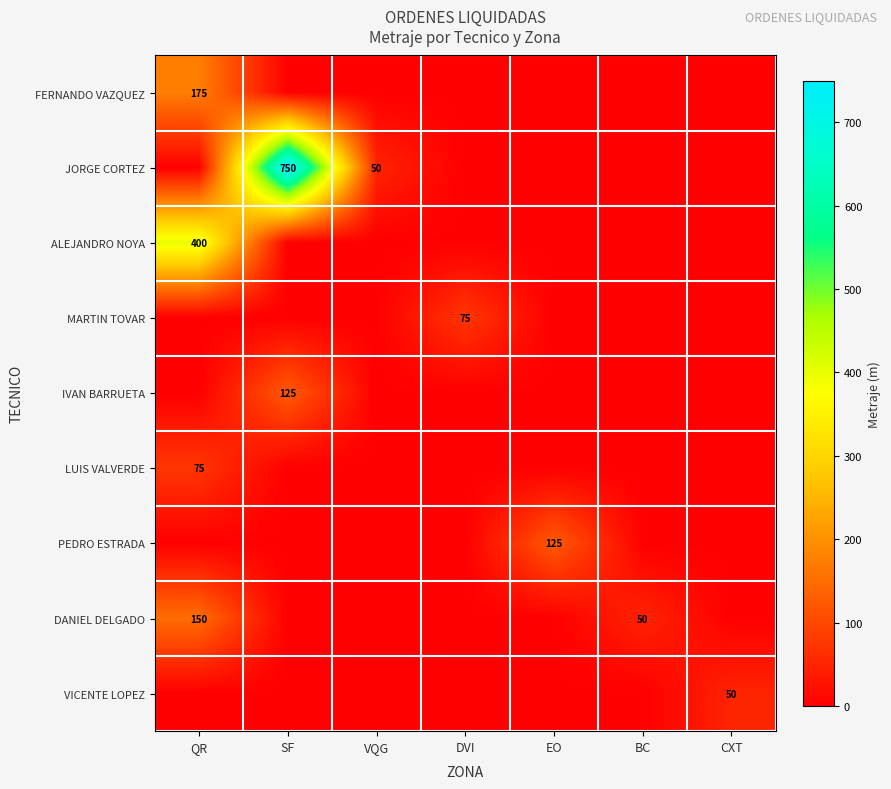

List the labels in order of PEDRO ESTRADA value, largest first.

EO, QR, SF, VQG, DVI, BC, CXT